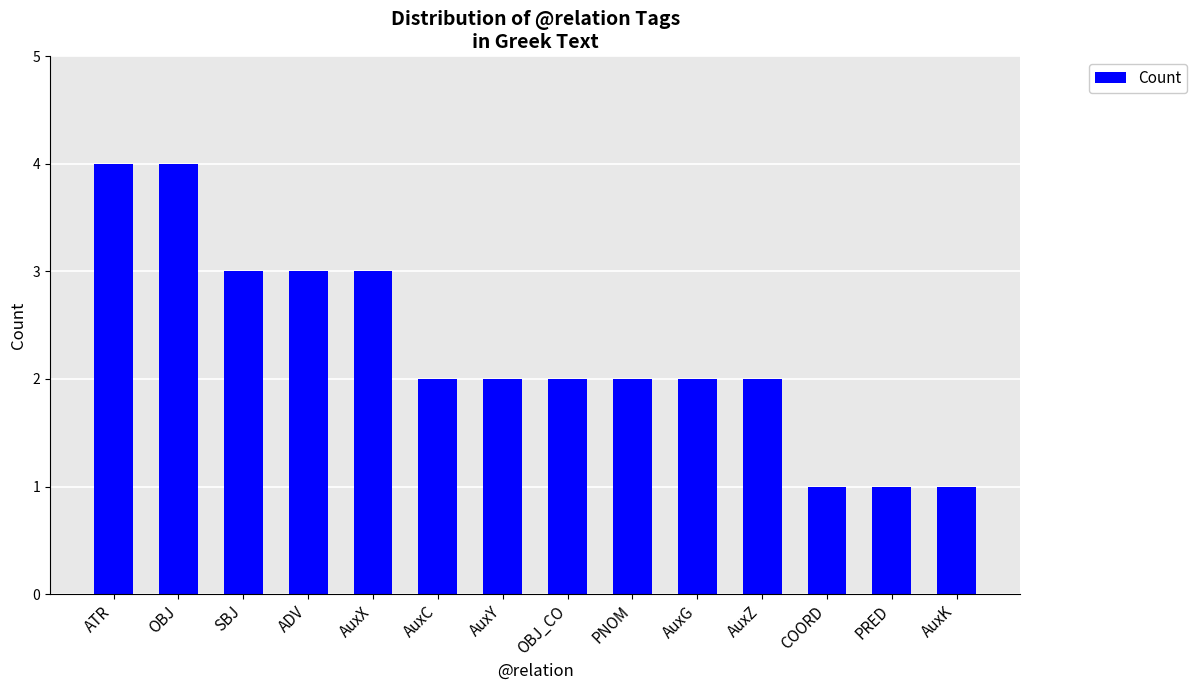

Reading left to right, transcribe all the data shown in this chart.

4	4	3	3	3	2	2	2	2	2	2	1	1	1